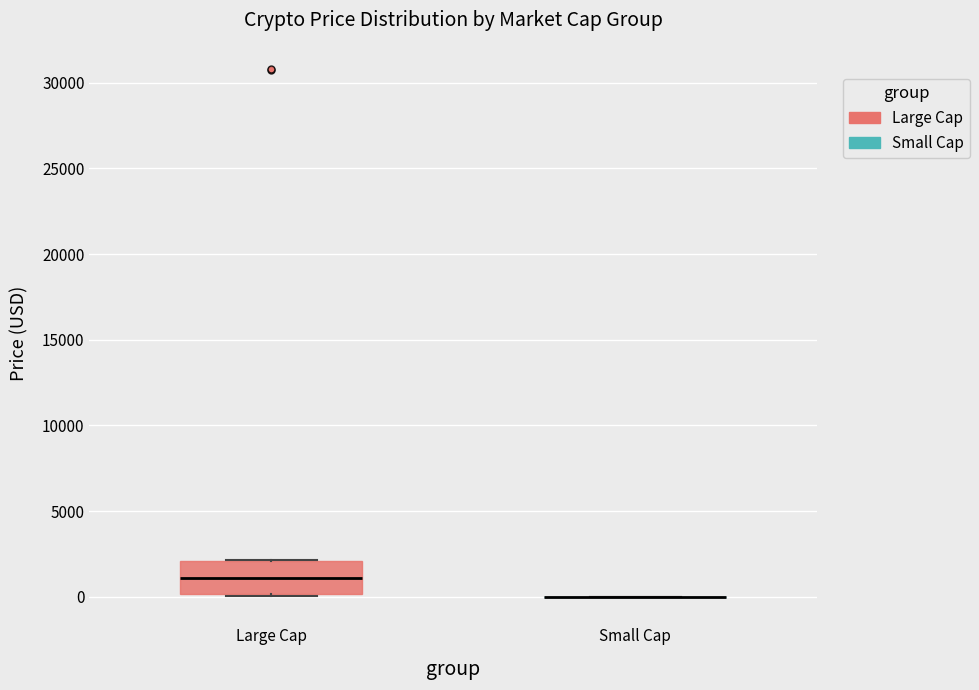

Reading left to right, transcribe this box plot: for each box, give where its median line is, the range the box spans, and where its two whiskers end, as read against the y-axis. The values are not printed on the chart, so give them approximately, as read against the axis.

Large Cap: median 1000, box 0 to 2000, whiskers 0 to 2000
Small Cap: box collapsed to a line at 0, whiskers 0 to 0